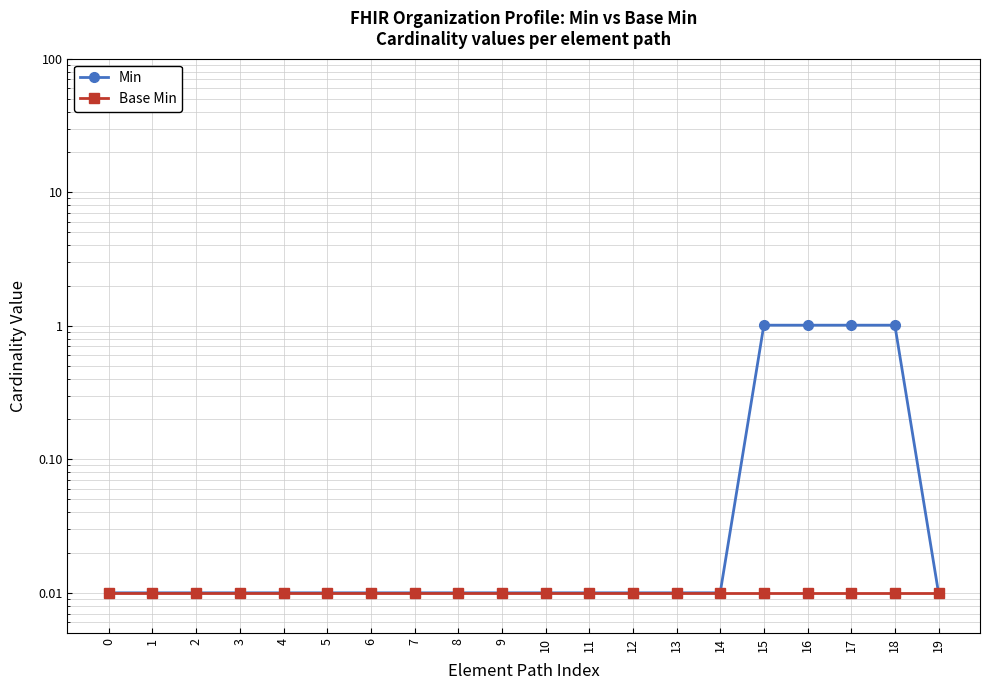

How many lines are shown in the chart?

2